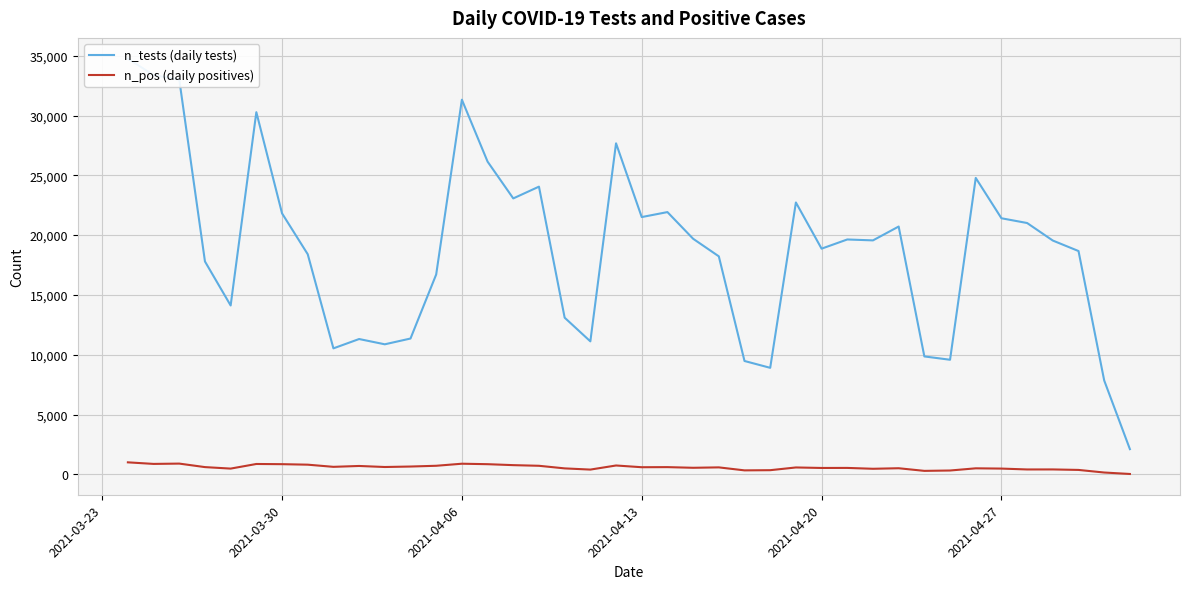

What position from the left is 2021-03-30?

2